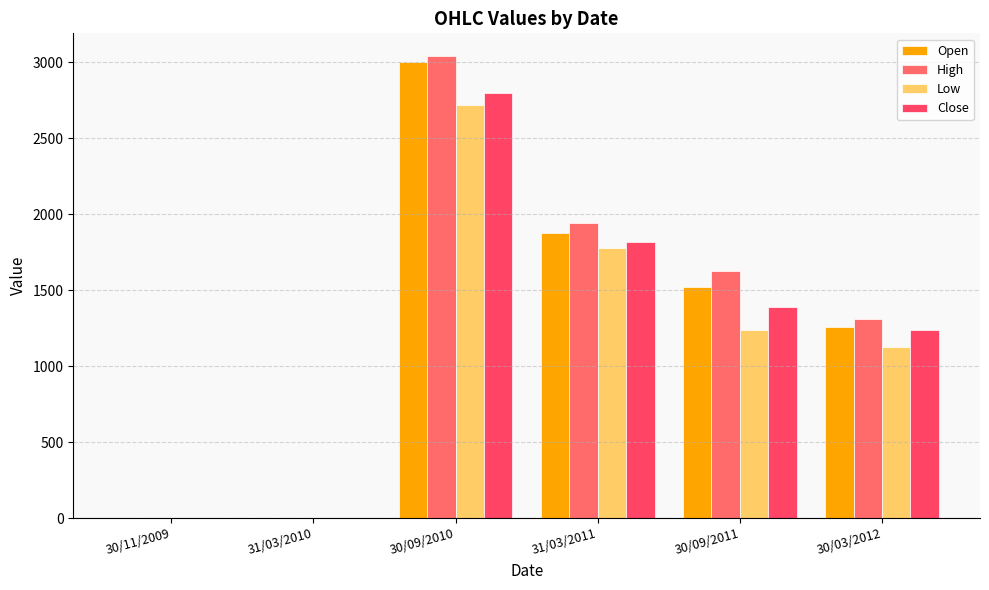

What are all the series names shown in the legend?

Open, High, Low, Close